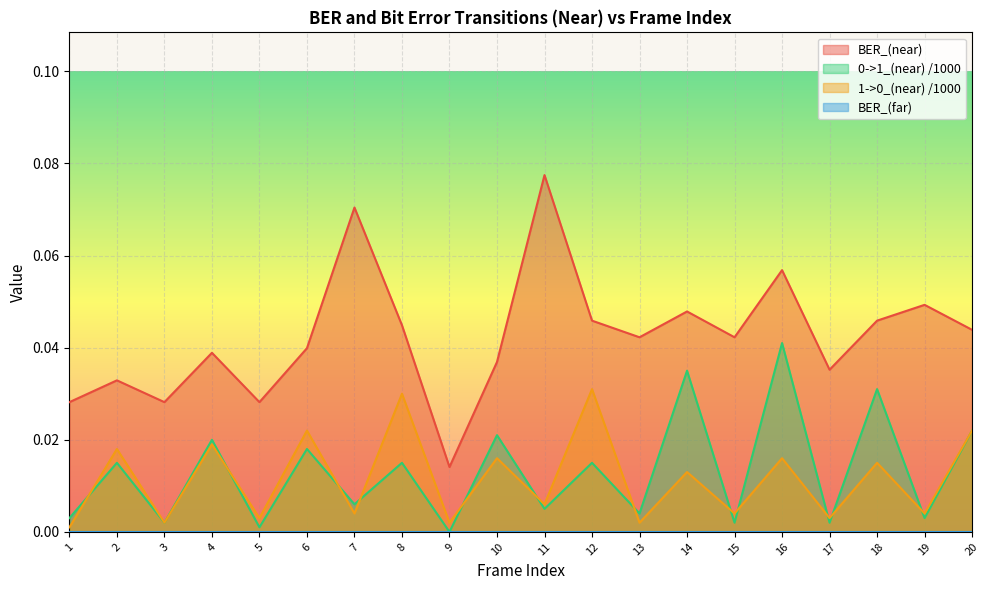

The value of BER_(near) at 1 is 0.0. True or false?

False